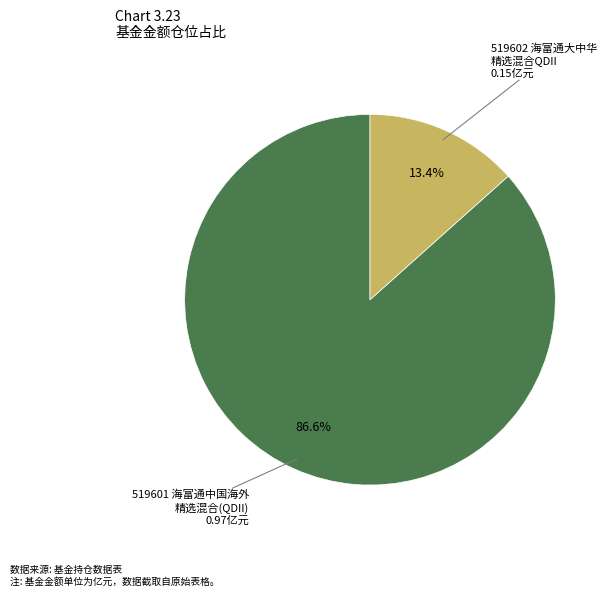

How many slices are in this pie chart?

2